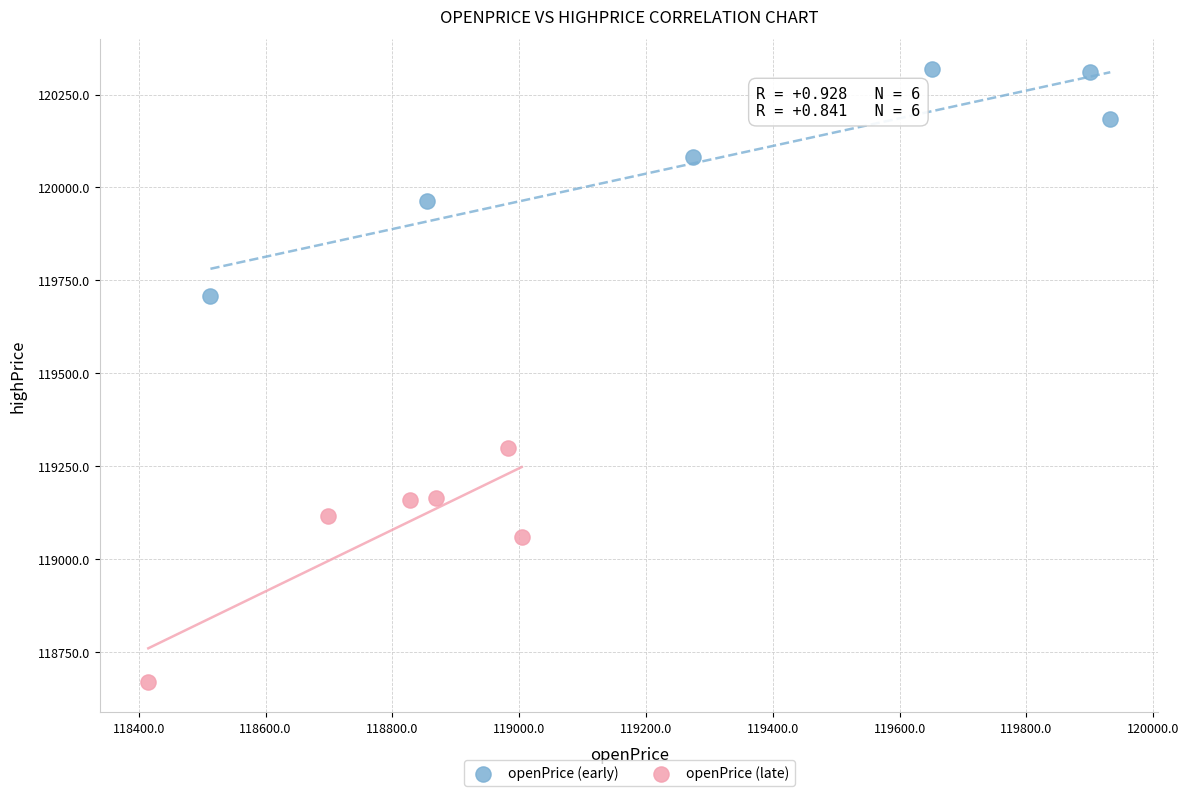

Which series reaches the maximum Y coordinate?

openPrice (early)